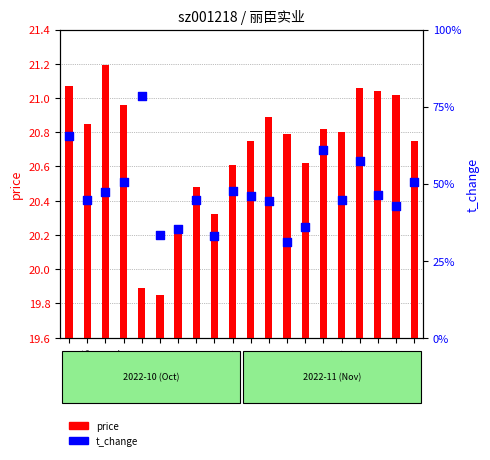

Which series contains the highest Y value?

t_change